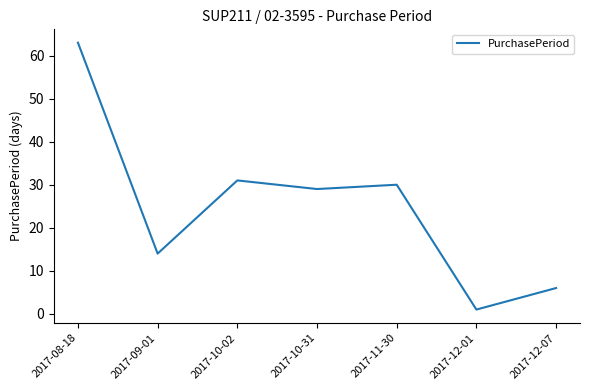

Reading left to right, transcribe all the data shown in this chart.

2017-08-18=63	2017-09-01=14	2017-10-02=31	2017-10-31=29	2017-11-30=30	2017-12-01=1	2017-12-07=6